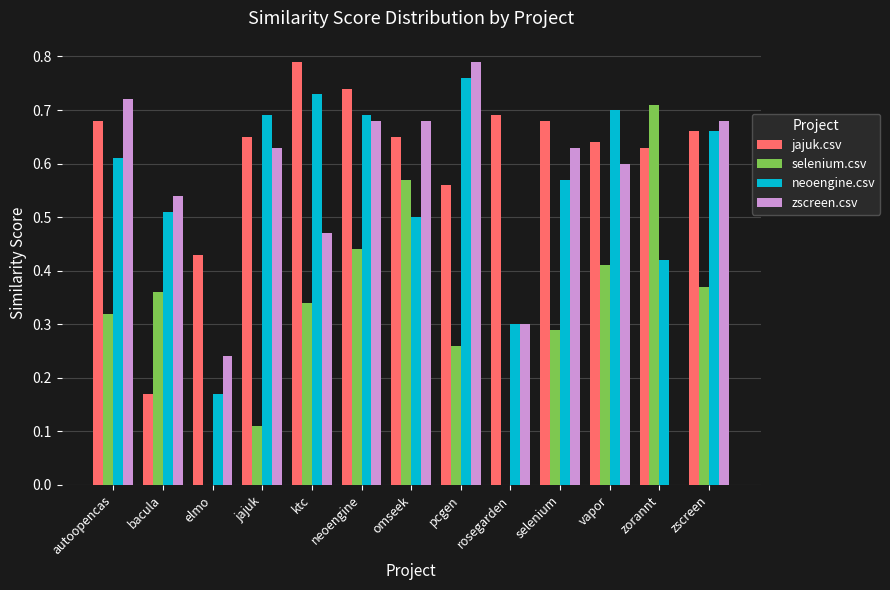

How many zscreen.csv values are between 0 and 1?

13